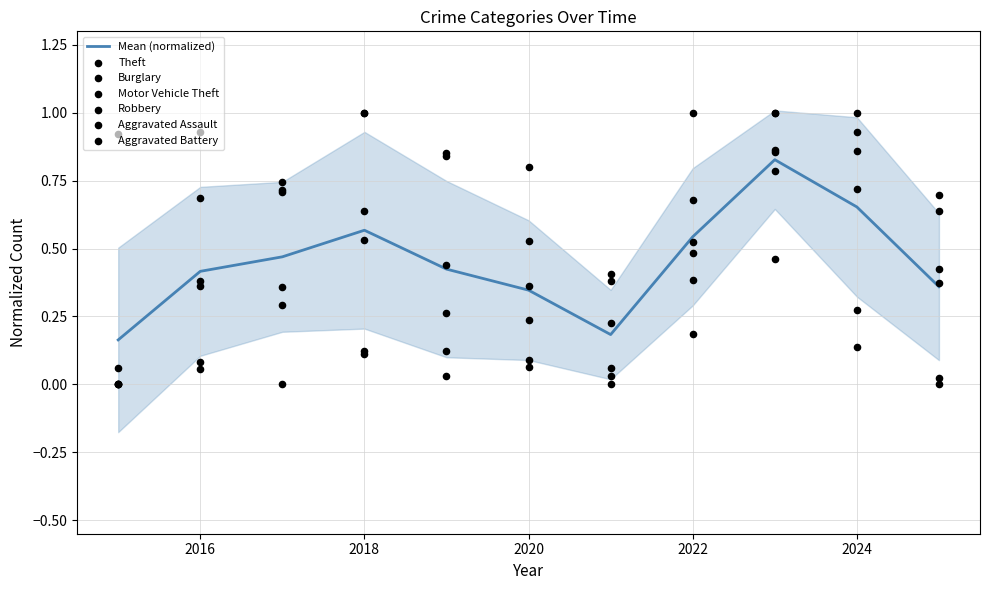

Which series has the largest total across all categories?

Aggravated Assault